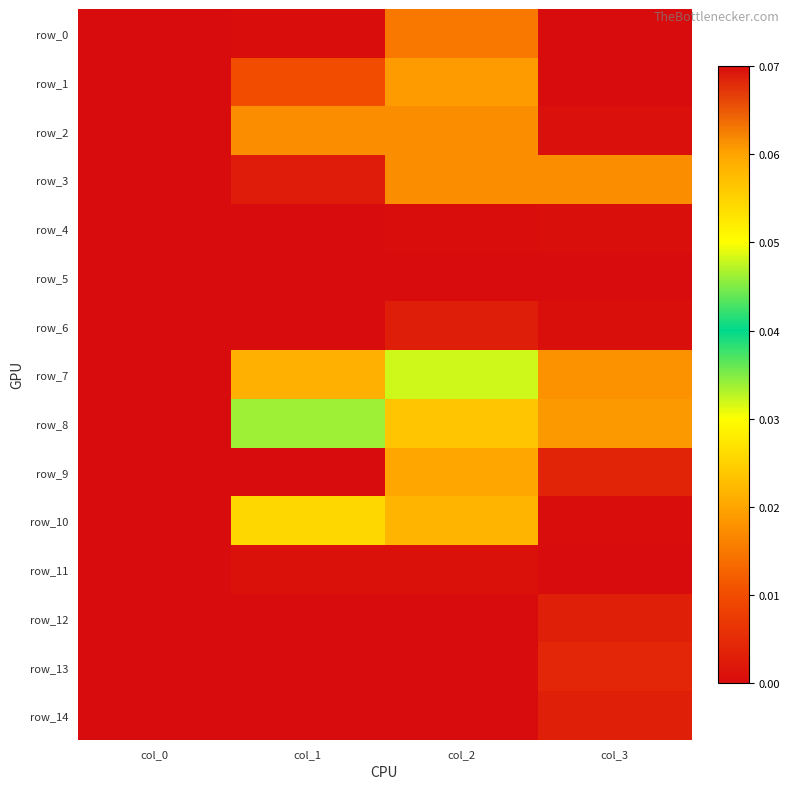

Where is row_3 nearest to the value 0?

col_0